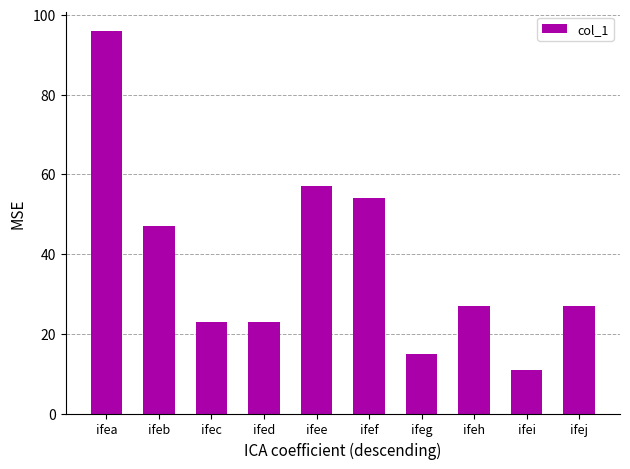

Which has a higher value, ifea or ifeb?

ifea